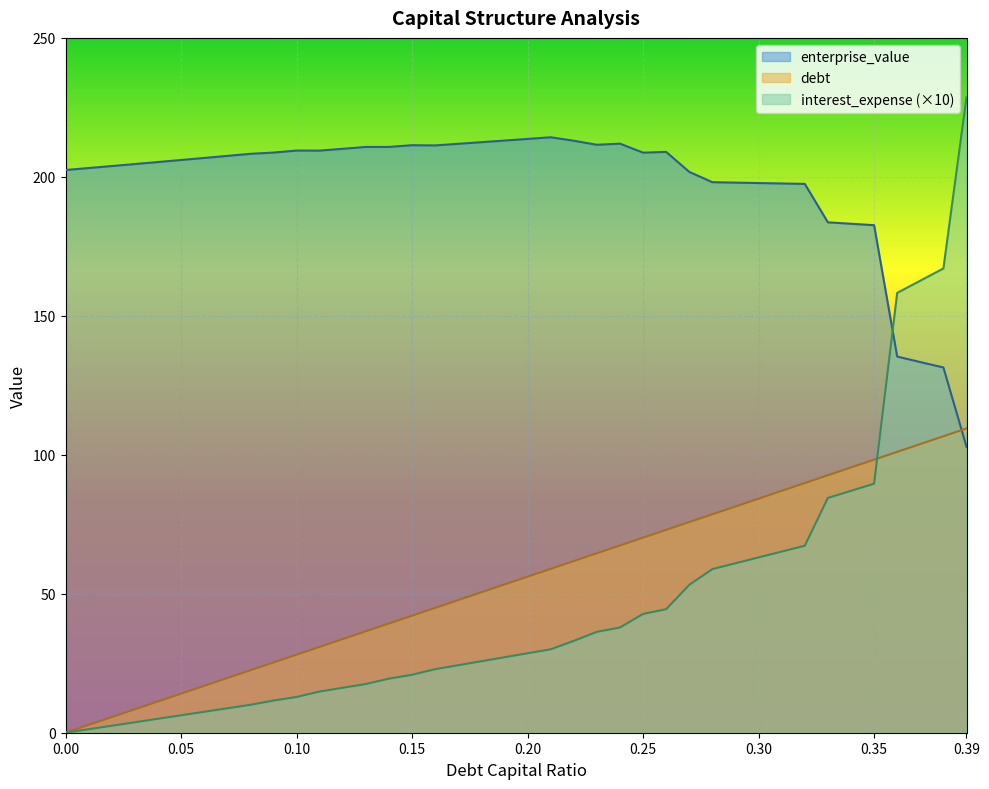

What is the maximum value shown in the chart?

228.6